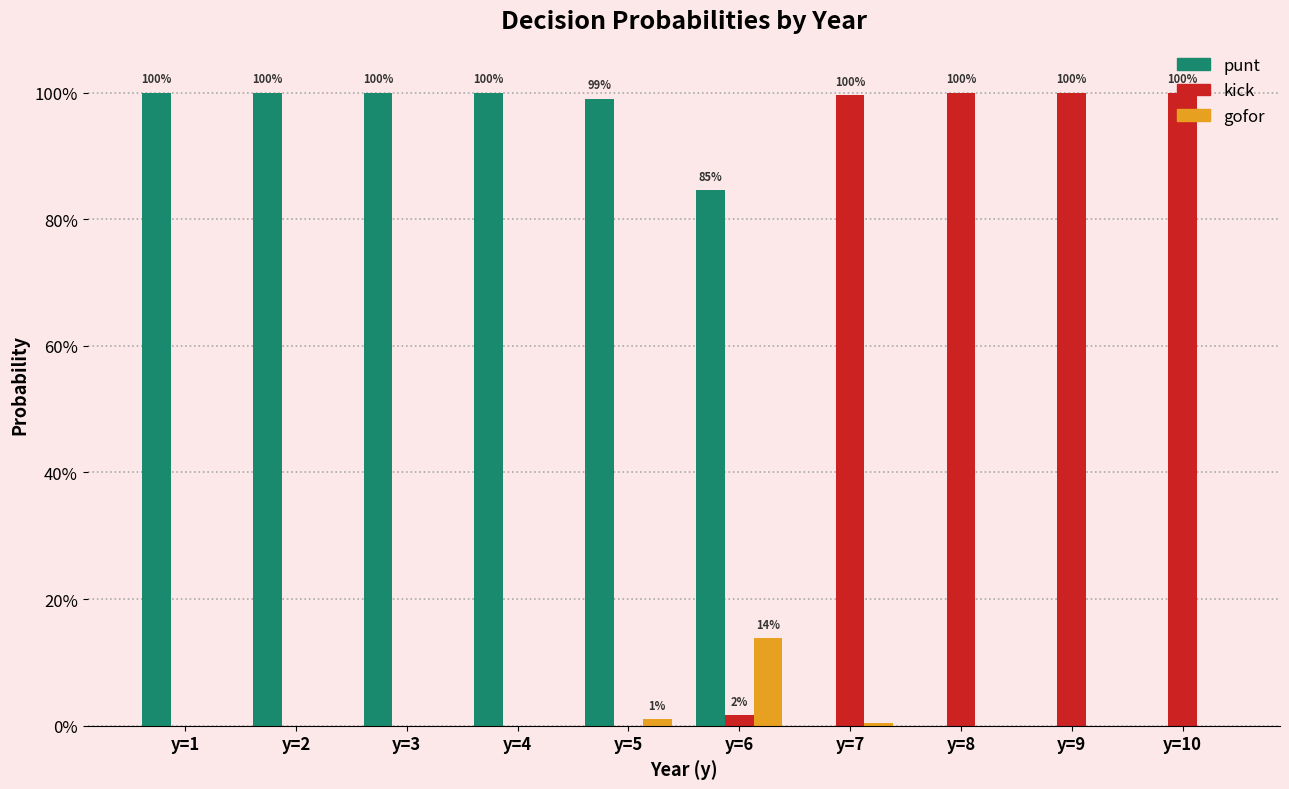

At which label does gofor reach its peak?

y=6